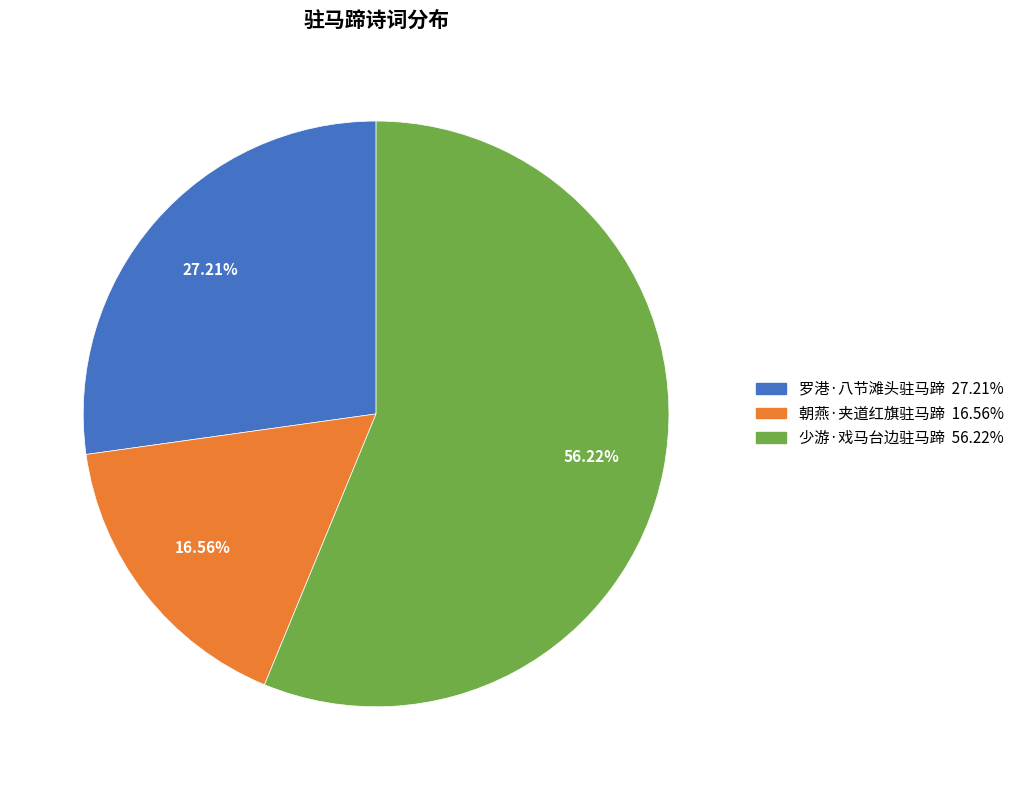

What is the total percentage of 罗港·八节滩头驻马蹄 and 朝燕·夹道红旗驻马蹄?

43.8%